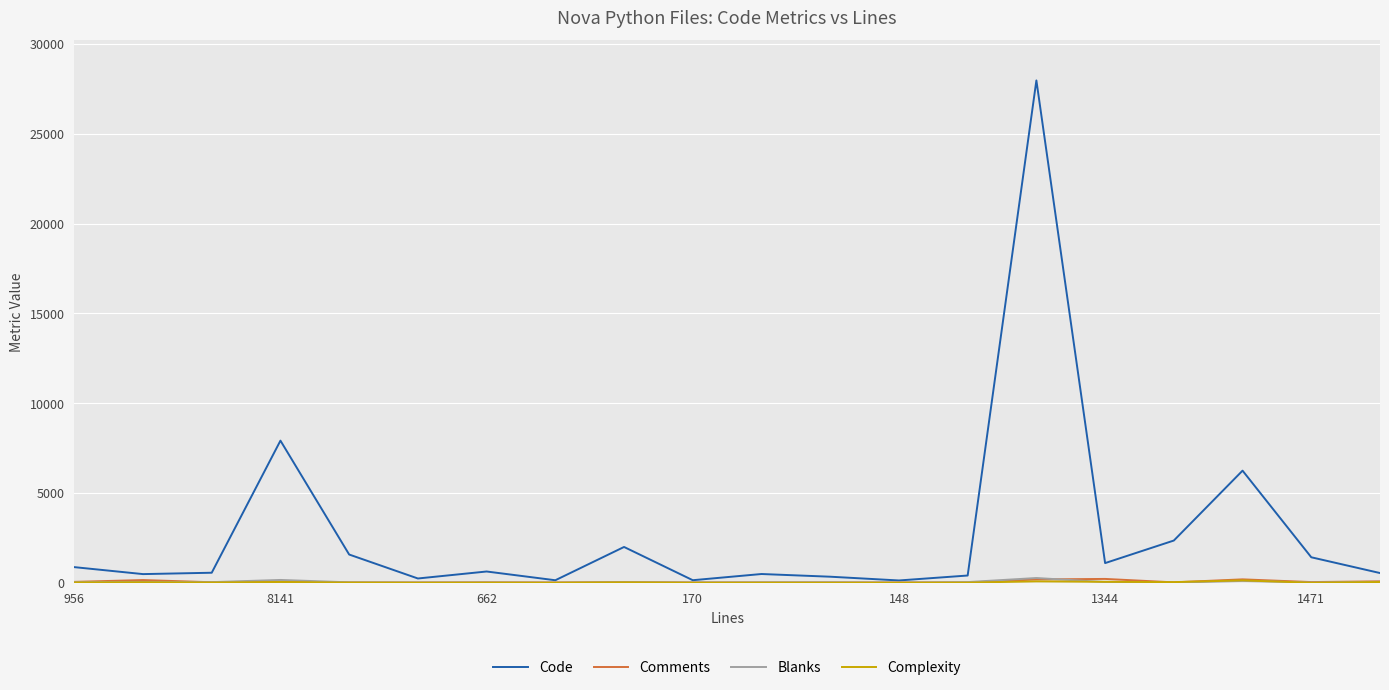

How many distinct data groups are displayed?

4